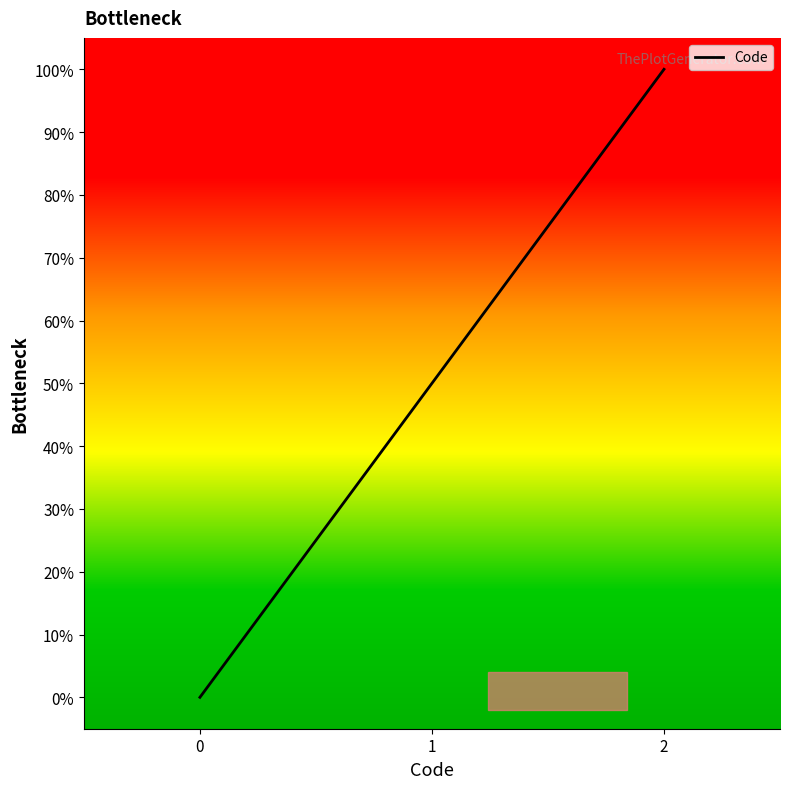

List the labels in order of value, largest first.

2, 1, 0